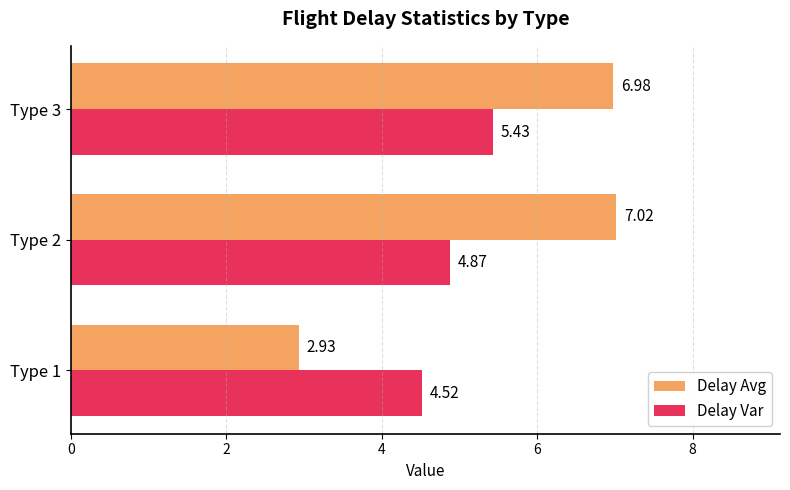

At which category is the sum across all series the highest?

Type 3